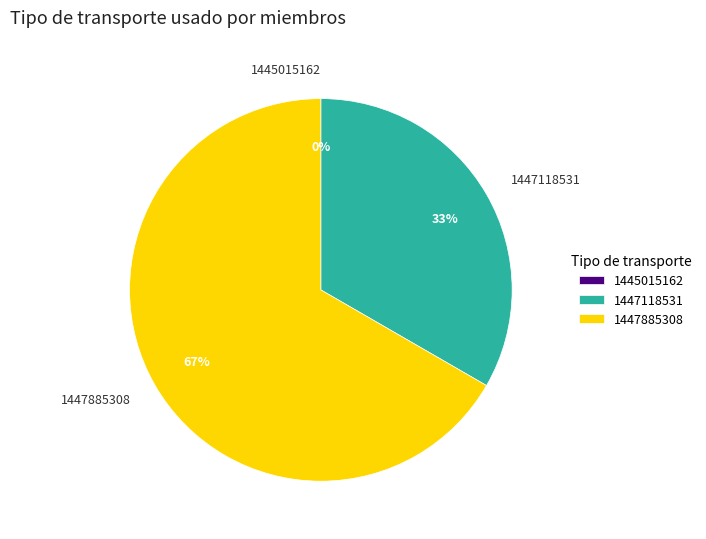

To the nearest percent, what is the combined percentage of 1447885308 and 1447118531?

100%